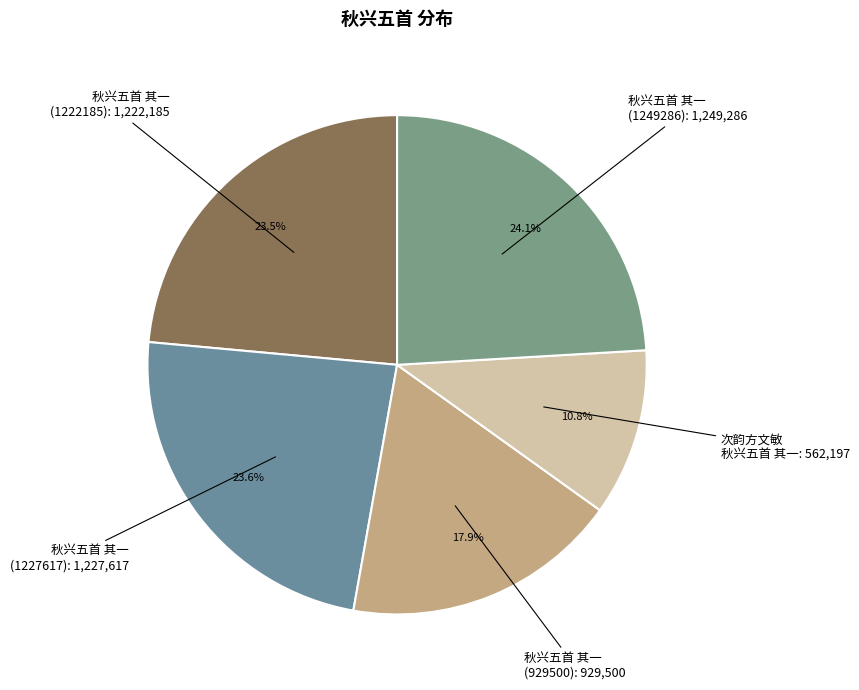

How many slices are in this pie chart?

5